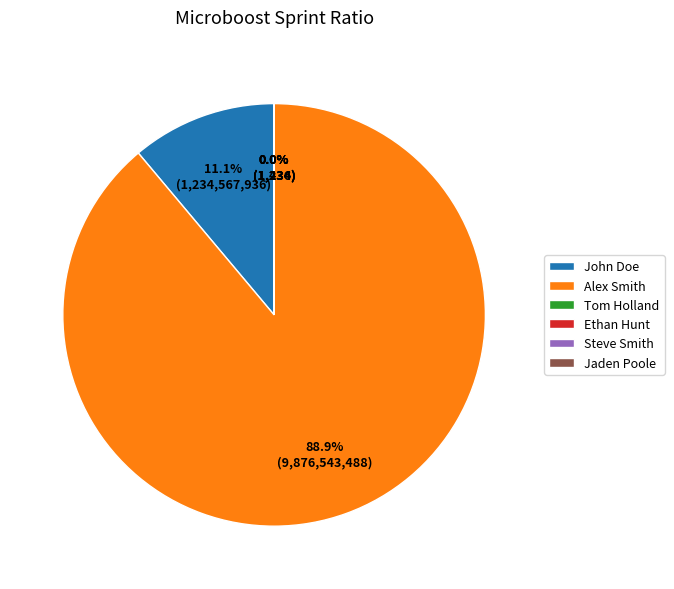

Combined, what portion of the pie is John Doe and Ethan Hunt?

11.1%